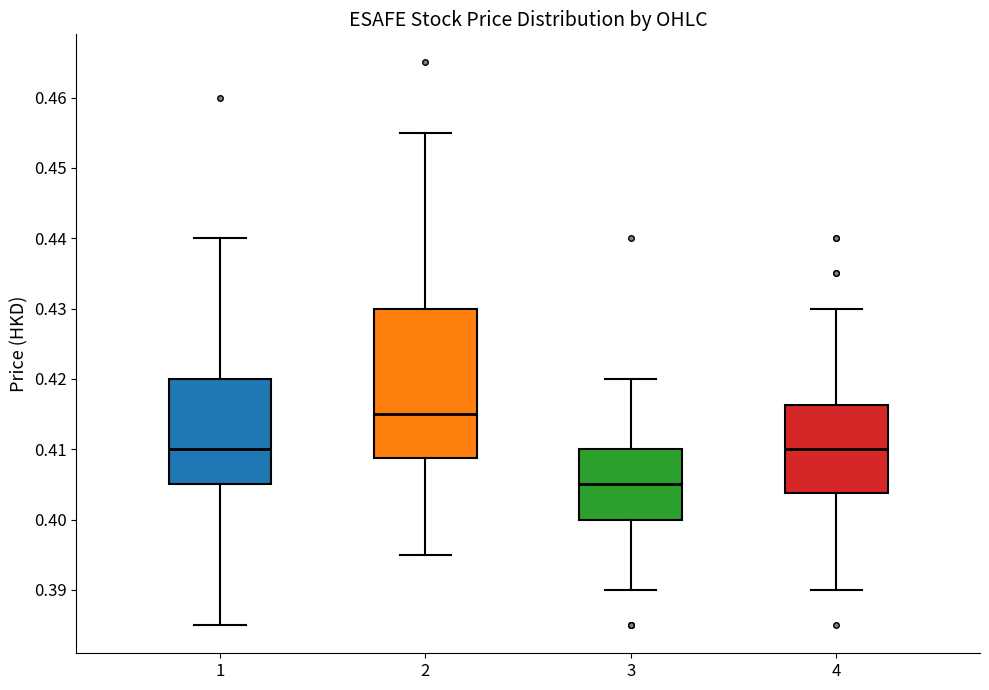

Which box is the tallest, from its lower edge to its upper edge?

2